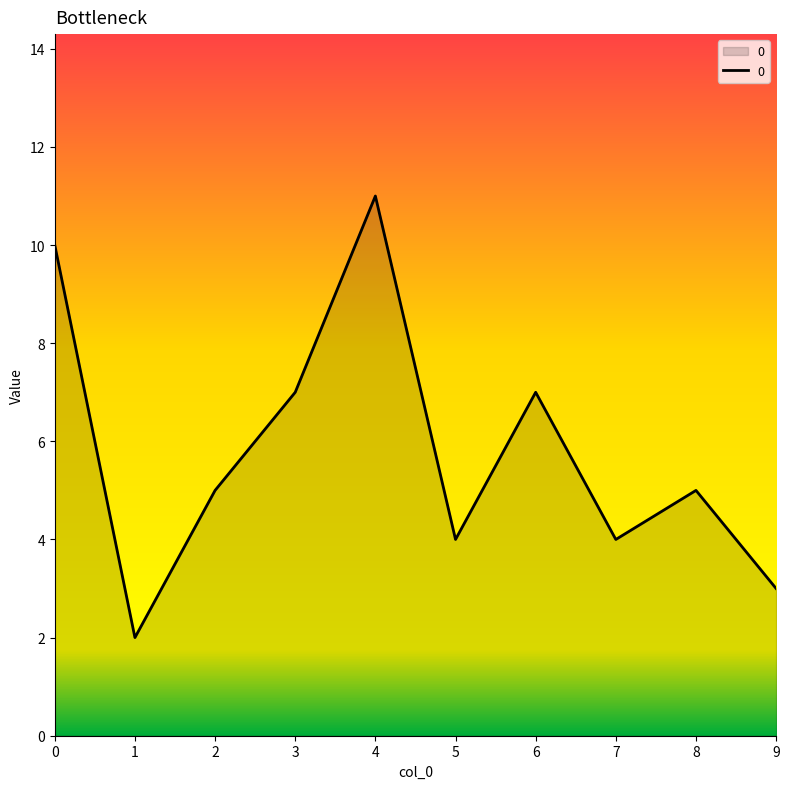

Which has a higher value, 4 or 8?

4